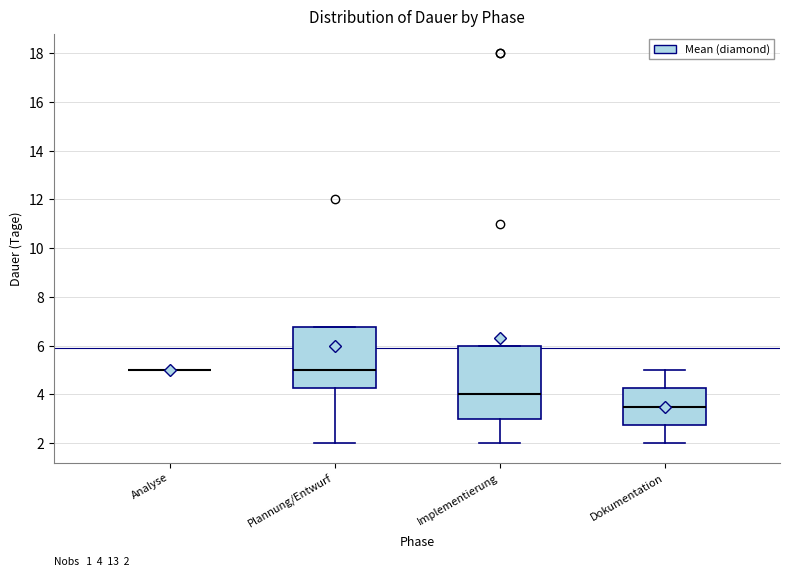

Which box is the tallest, from its lower edge to its upper edge?

Implementierung